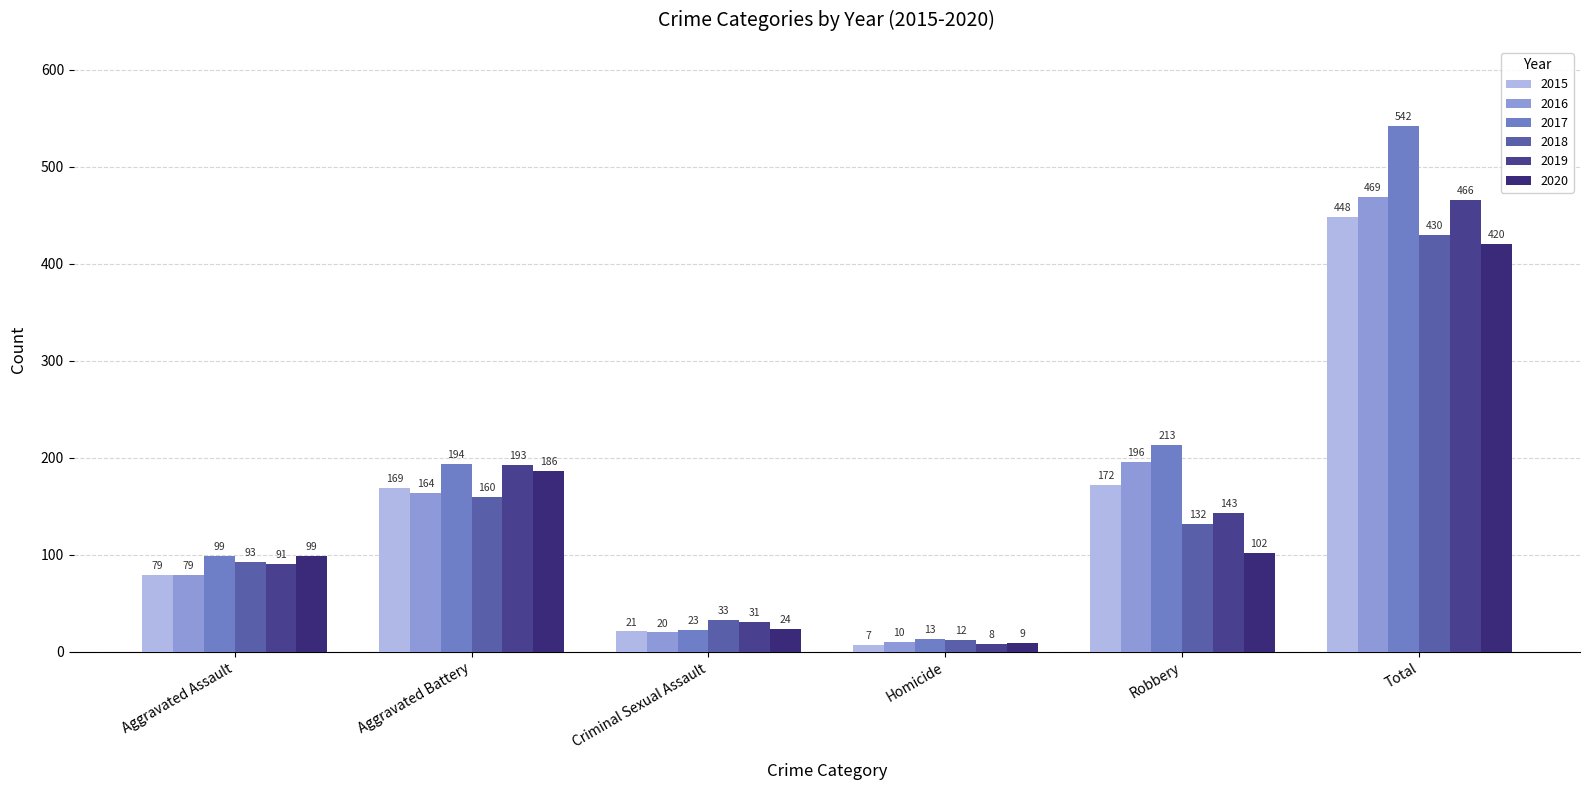

Is it true that 2019 equals 291 at Aggravated Battery?

False